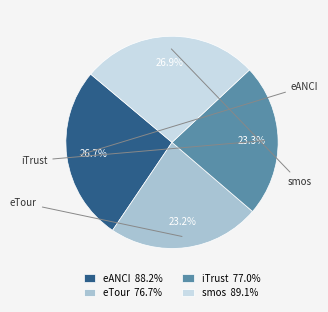

To the nearest percent, what is the difference between the largest and smallest slice percentages?

4%